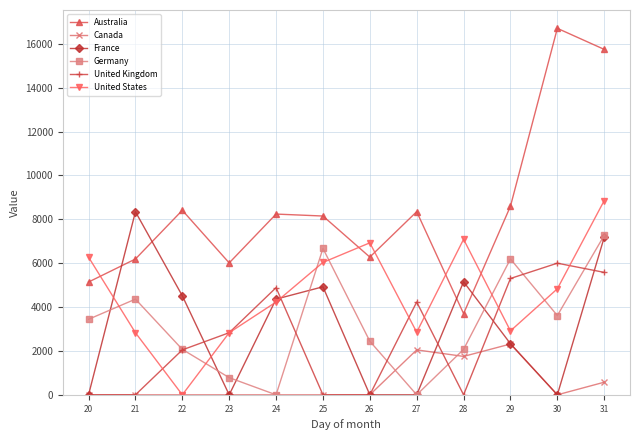

Between 25 and 31, which series saw the biggest shift?

Australia